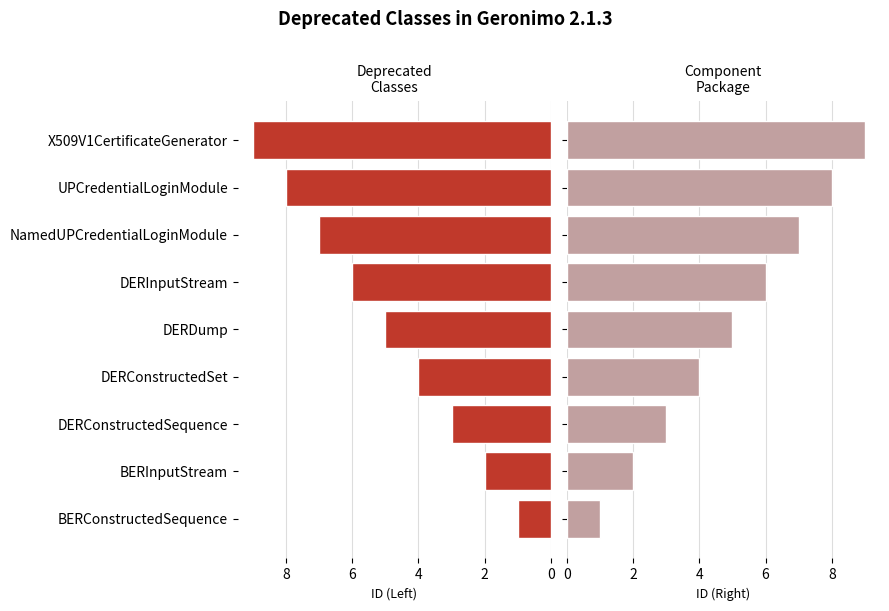

The Right series shows 12 at NamedUPCredentialLoginModule. True or false?

False